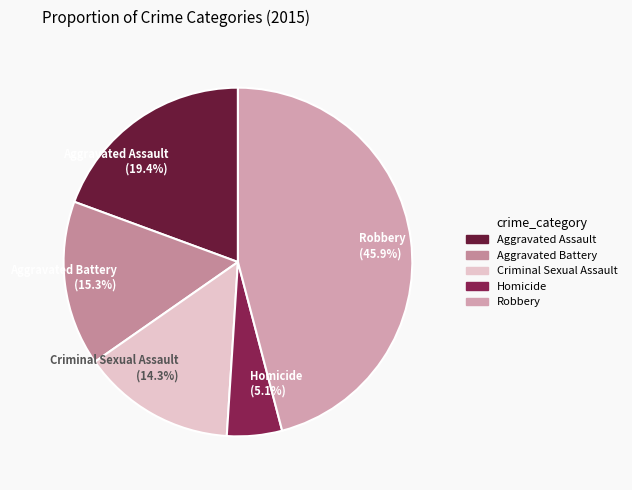

Which slice is the smallest?

Homicide